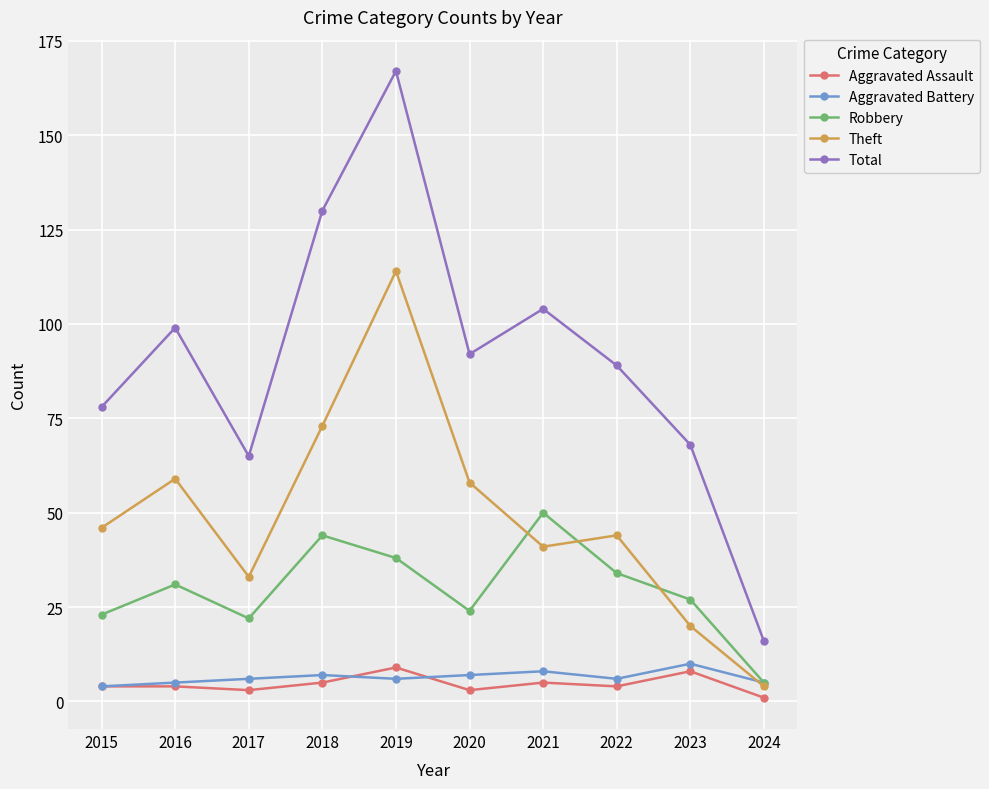

What is the minimum value for Aggravated Battery?

4